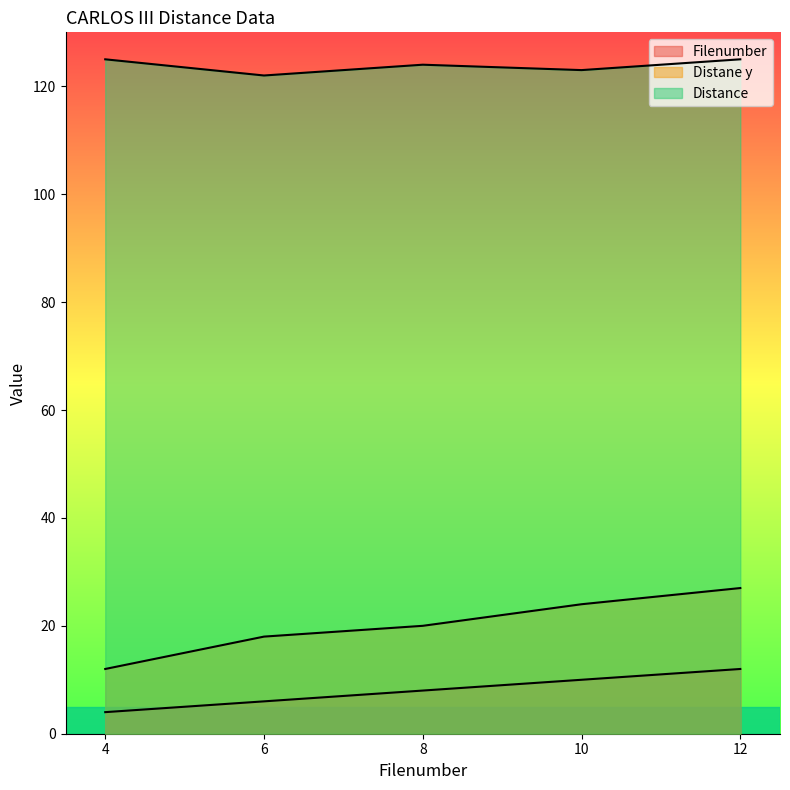

At 10.0, list the series in order from largest to smallest.

Distance, Distane y, Filenumber